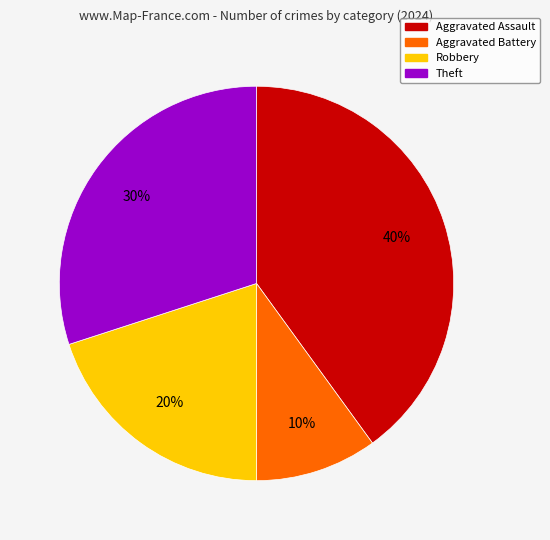

Is Aggravated Battery the majority of the pie?

No